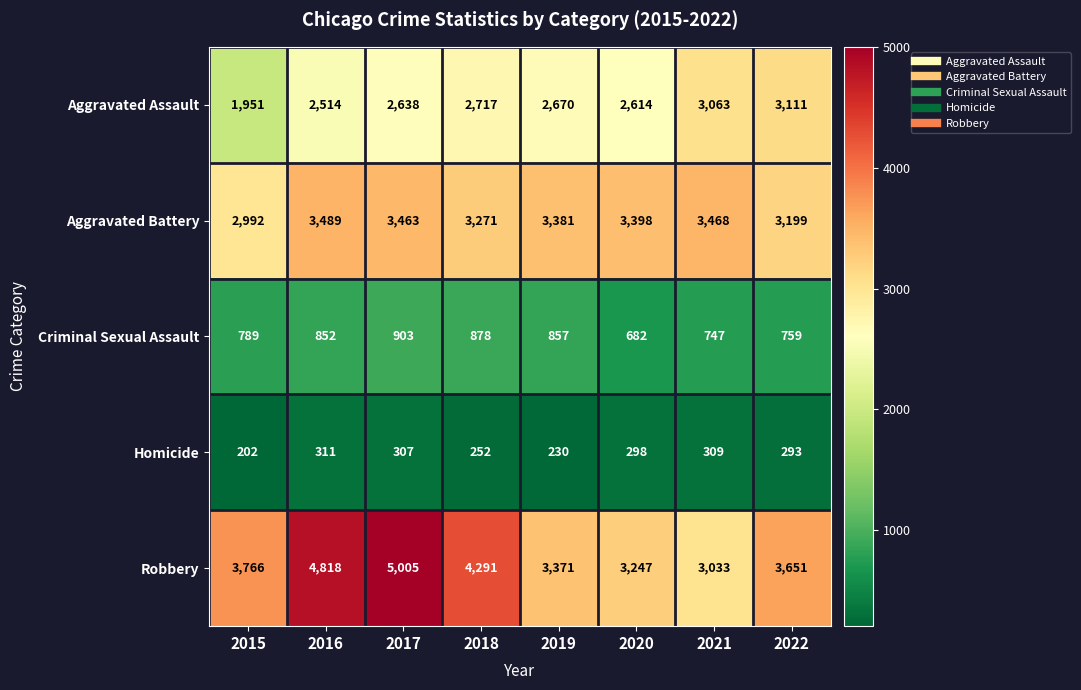

What is the spread (max minus min) of values at 2022?

3358